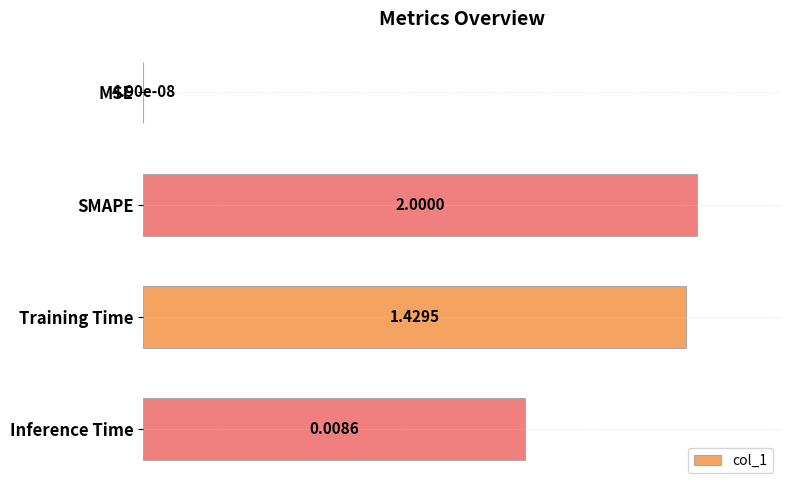

What is the sum of all values?

267.0